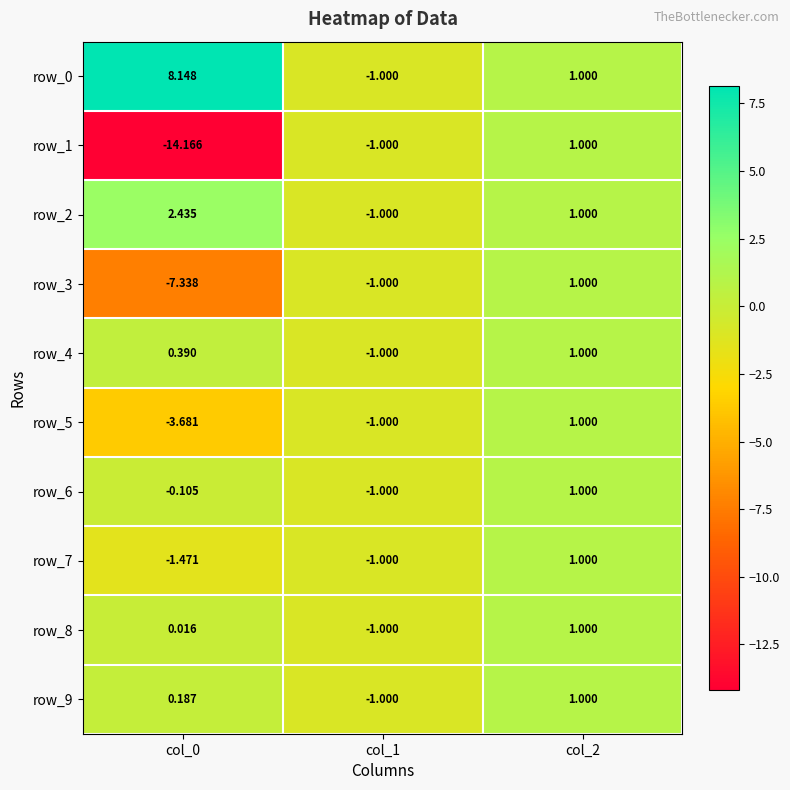

Is it true that row_2 equals 1.2 at col_0?

False